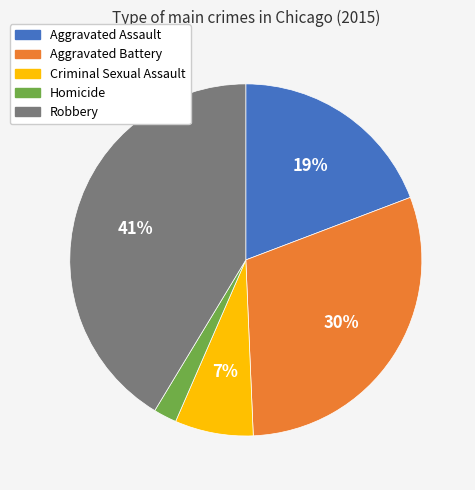

To the nearest percent, what is the difference between the largest and smallest slice percentages?

39%